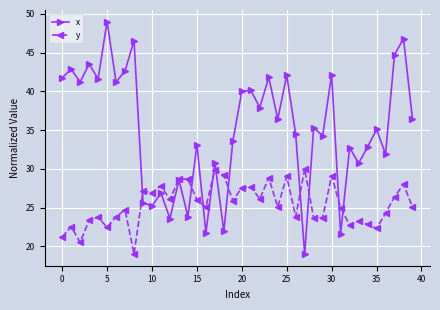

What is the minimum value shown in the chart?

19.0